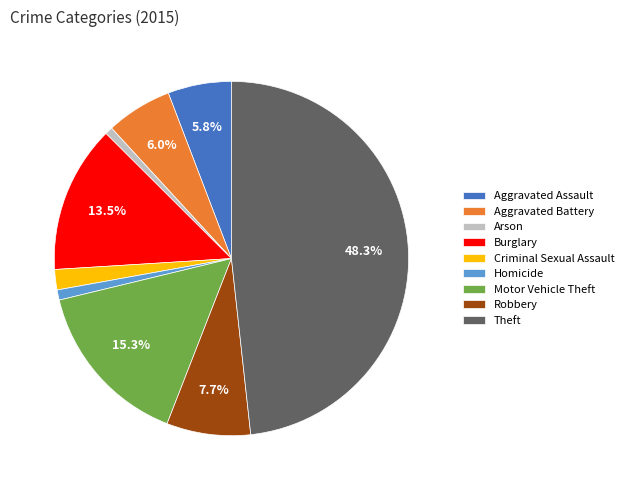

Which slice is the largest?

Theft